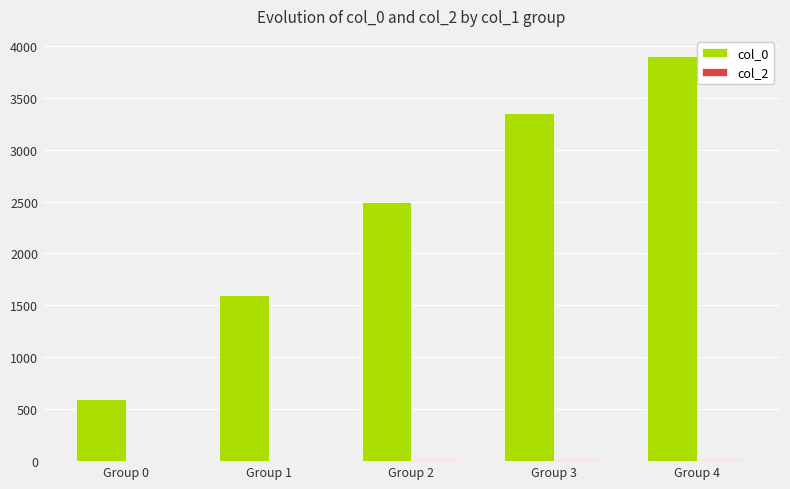

What is the highest value of the col_0 series?

3900.0